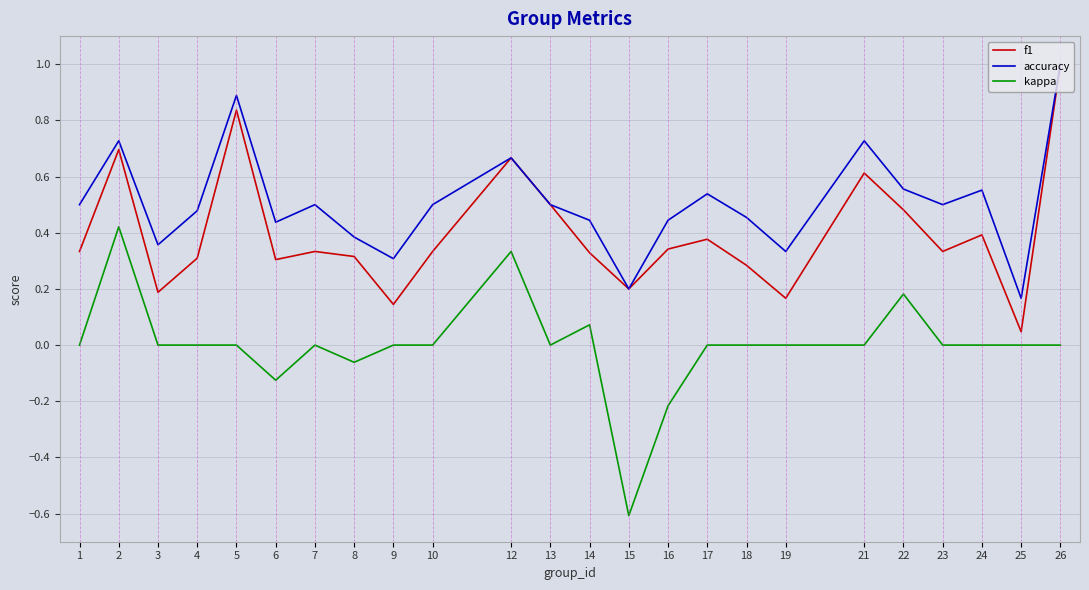

Is it true that accuracy equals 0.7 at 21?

True